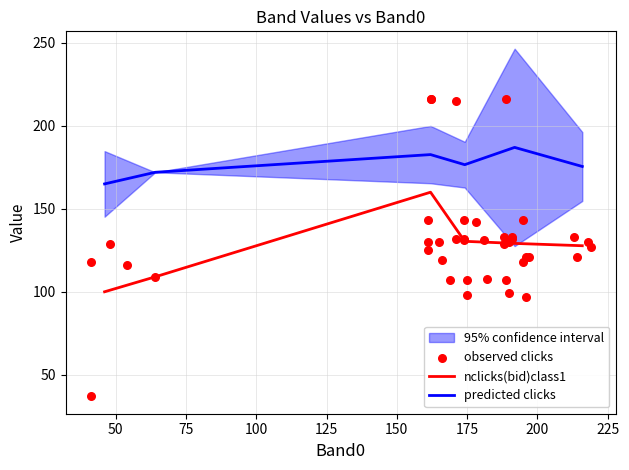

True or false: predicted clicks and nclicks(bid)class1 intersect in this chart.

False